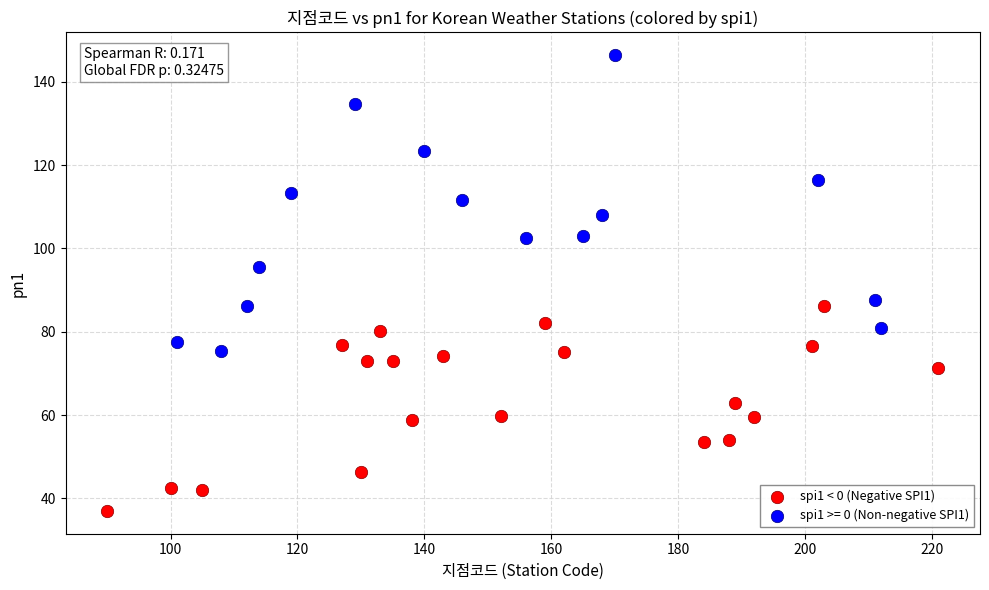

Which series contains the lowest Y value?

spi1 < 0 (Negative SPI1)